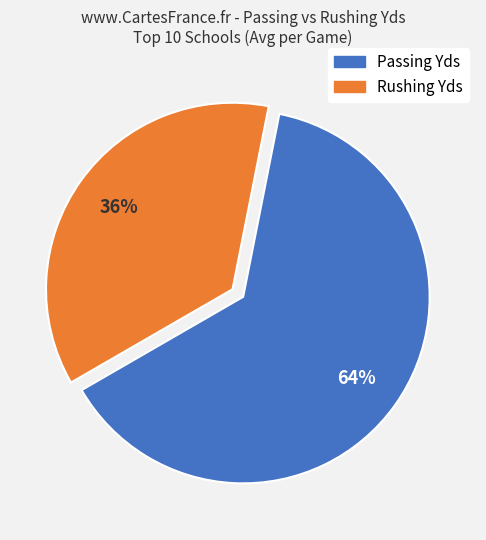

Does any single category account for the majority?

Yes